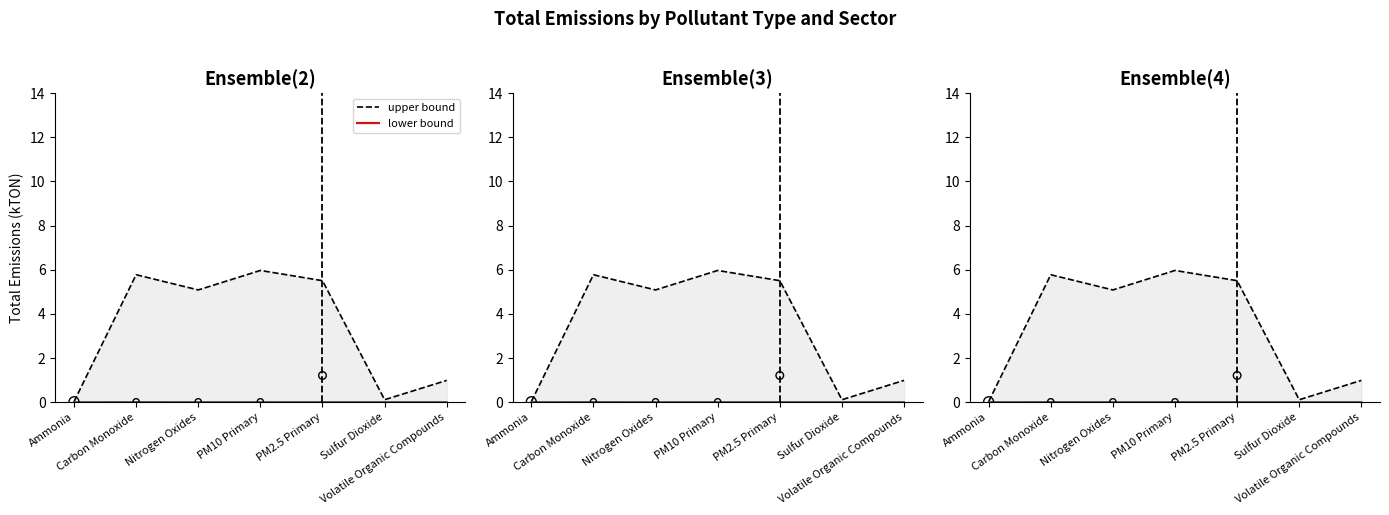

Which series has the largest Y range (max minus min)?

upper bound